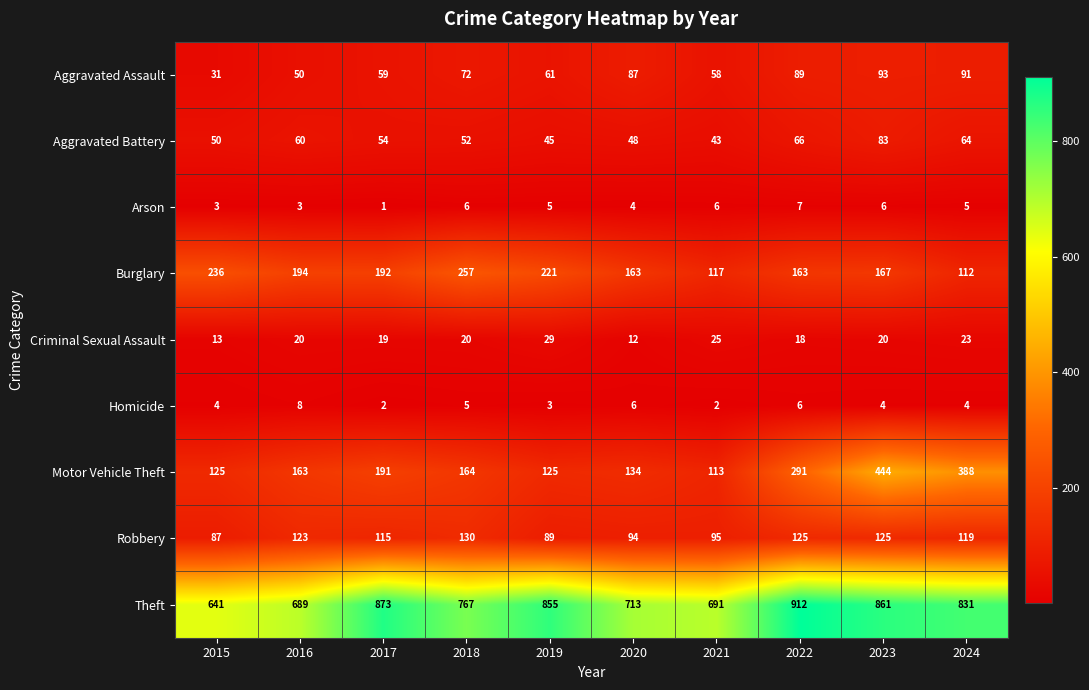

At how many categories does at least one series exceed 259?

10